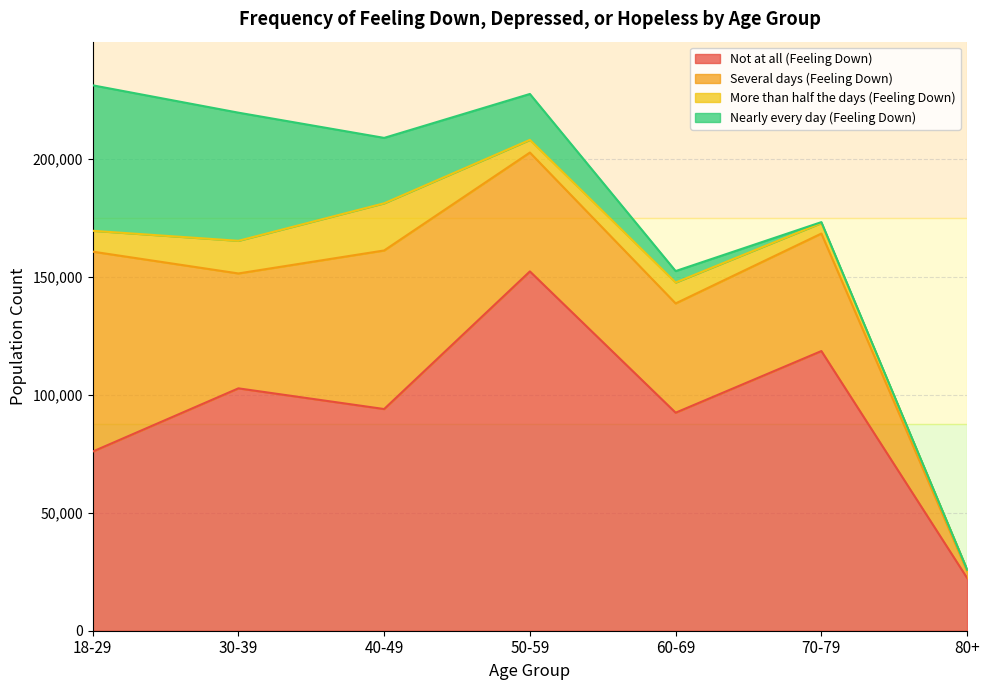

Which category has the highest value in the Not at all (Feeling Down) series?

50-59